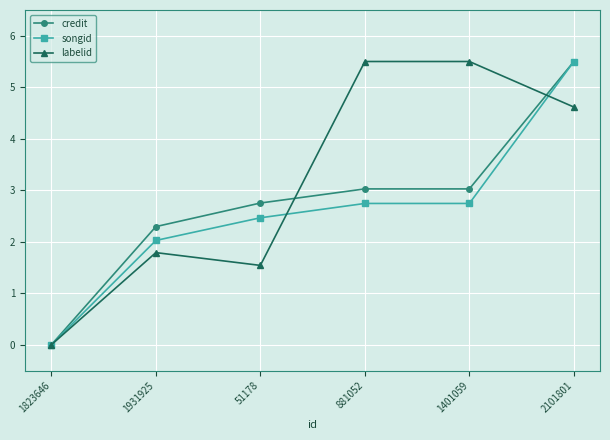

Where does the credit series first go above 3?

881052